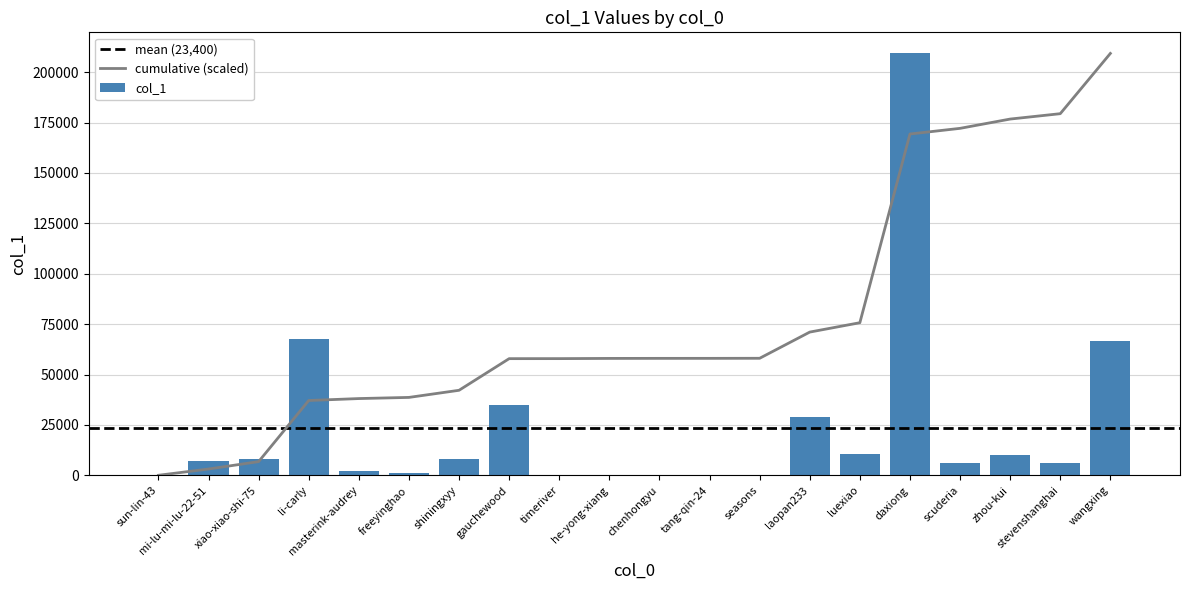

True or false: the data shows 4027 at shiningxyy.

False